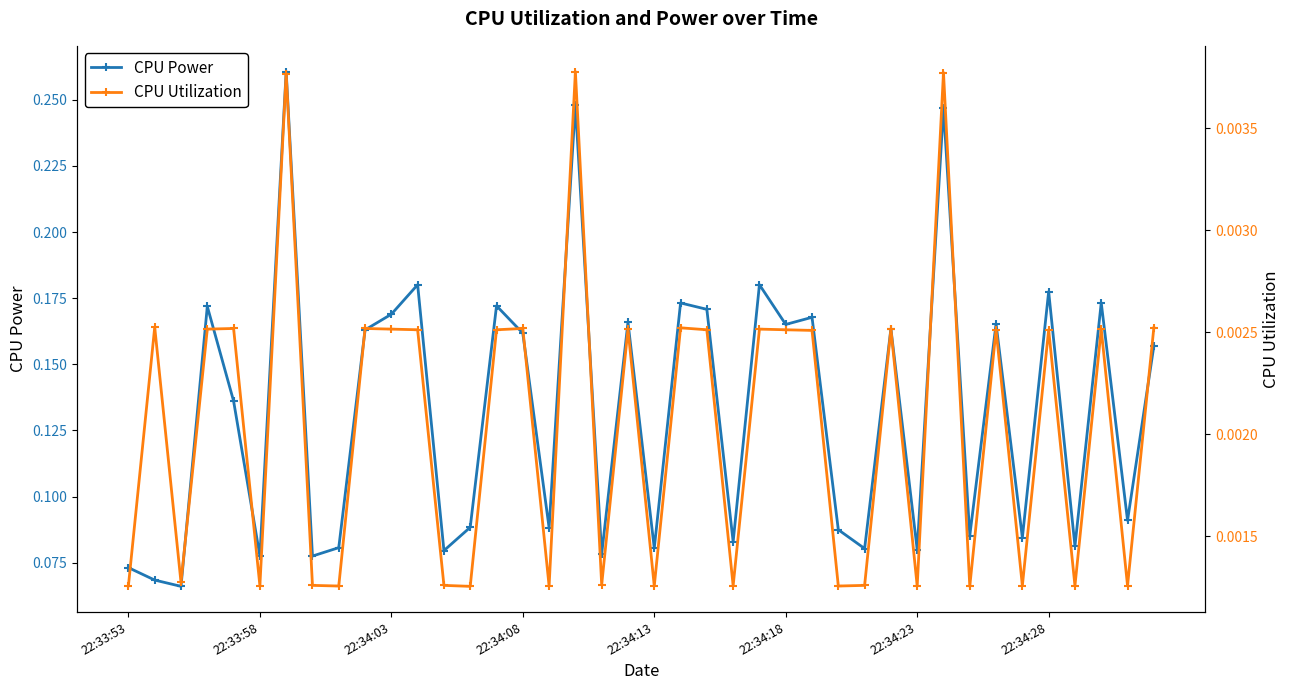

Which series changed the most between 22:33:58 and 22:34:18?

CPU Power